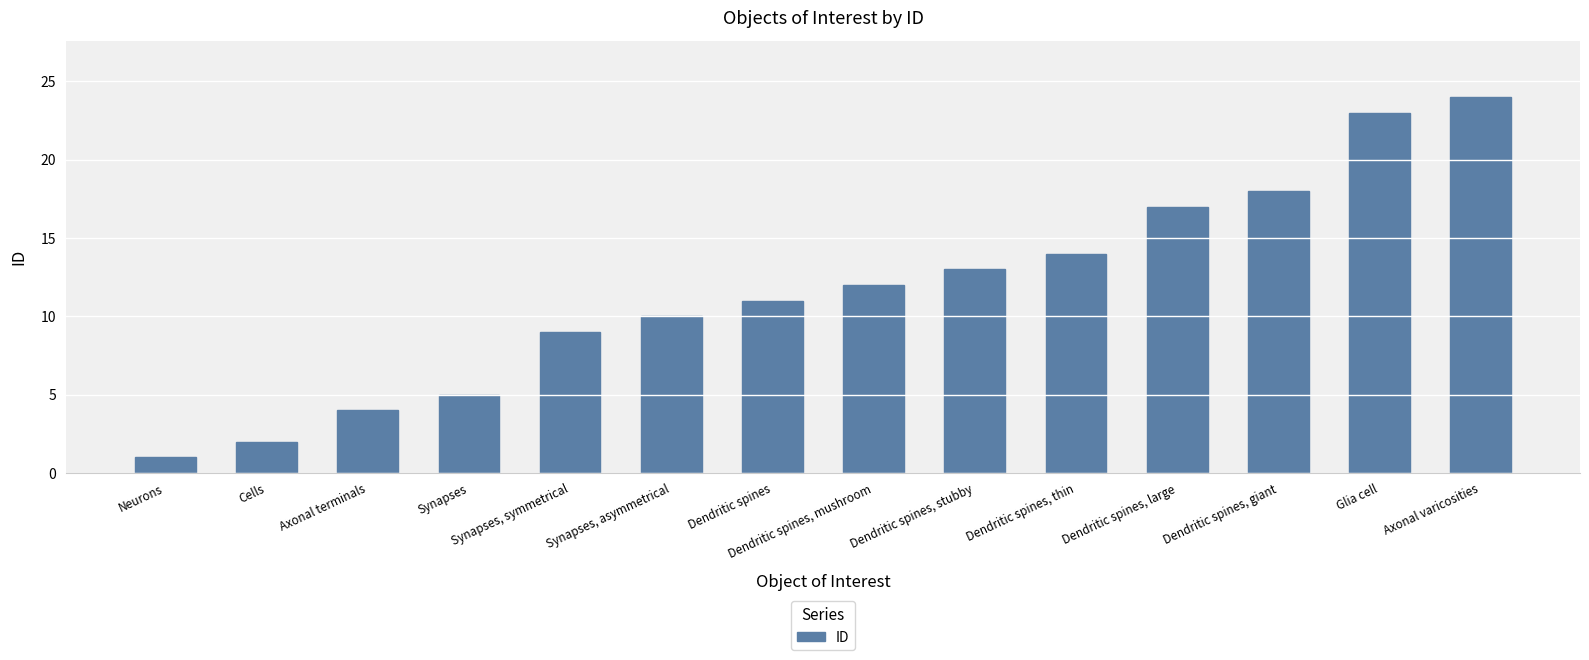

Reading left to right, list all the values displayed in this chart.

Neurons=1	Cells=2	Axonal terminals=4	Synapses=5	Synapses, symmetrical=9	Synapses, asymmetrical=10	Dendritic spines=11	Dendritic spines, mushroom=12	Dendritic spines, stubby=13	Dendritic spines, thin=14	Dendritic spines, large=17	Dendritic spines, giant=18	Glia cell=23	Axonal varicosities=24